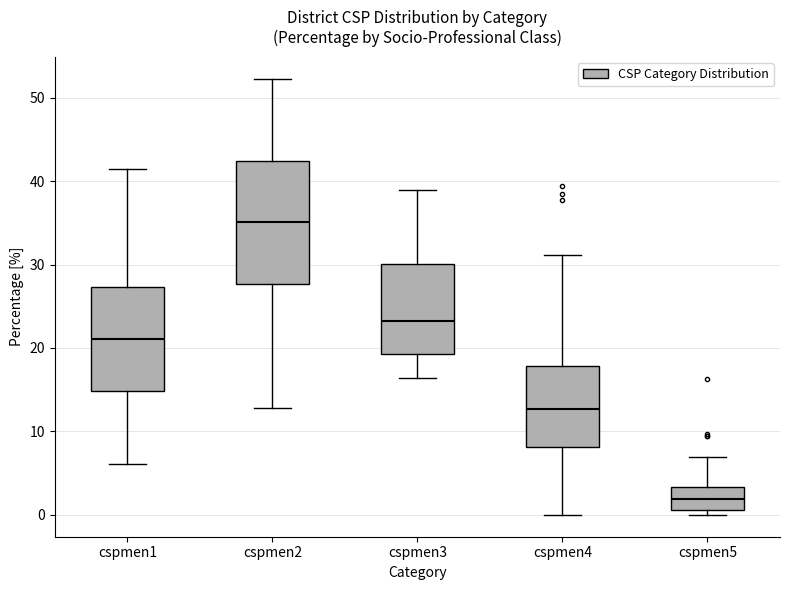

Which box's median line is the lowest?

cspmen5